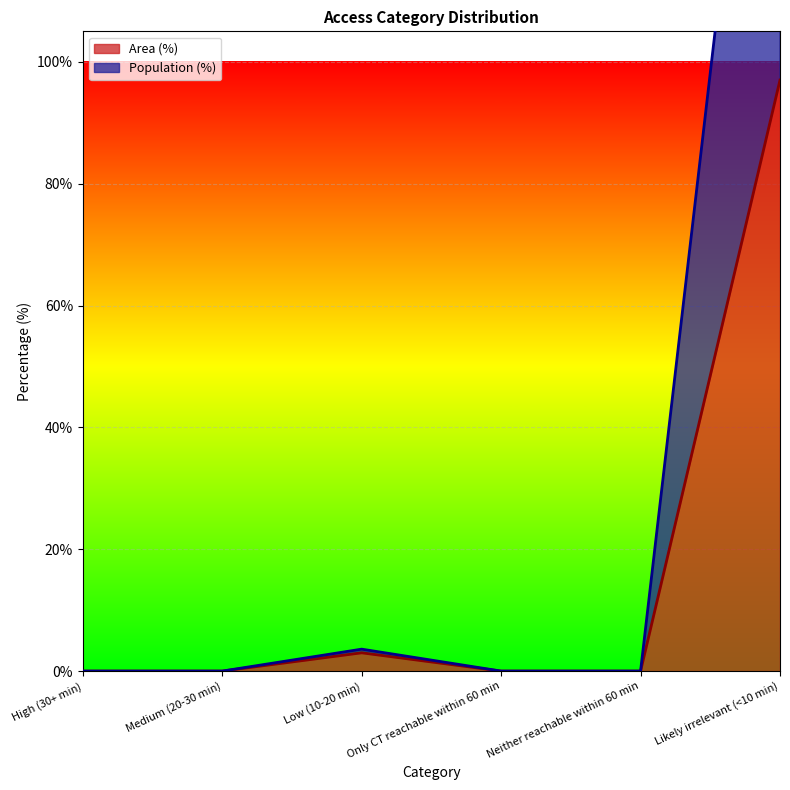

How many series are shown in this chart?

2